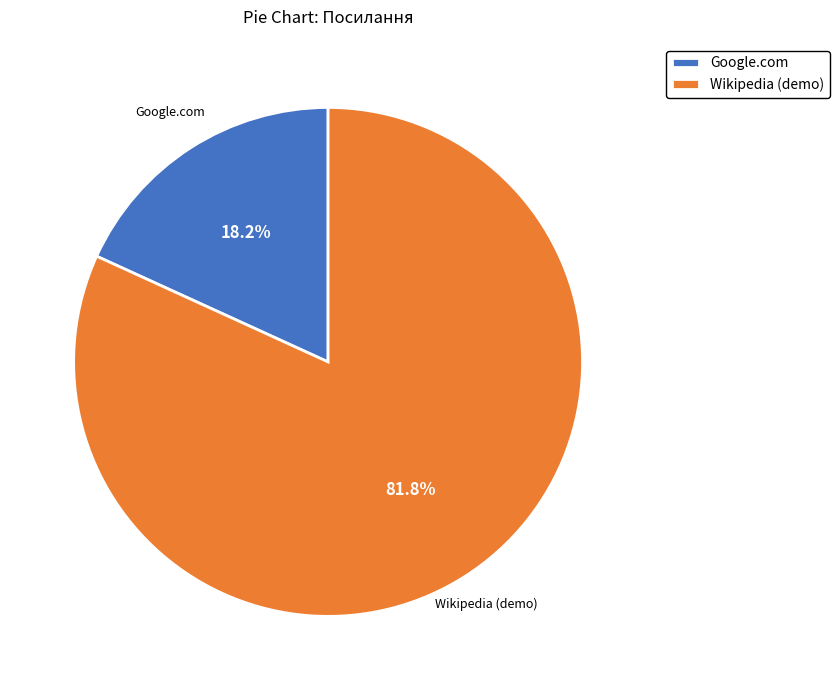

What percentage is the Wikipedia (demo) slice, to the nearest percent?

82%